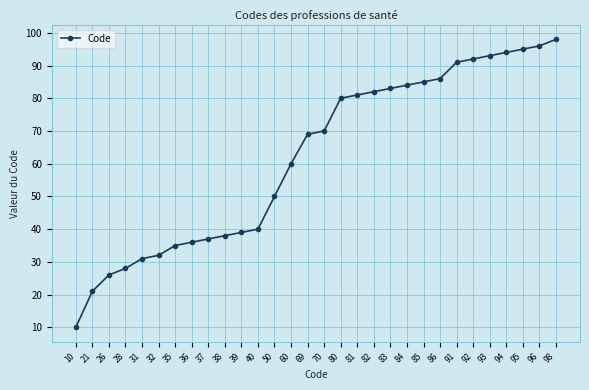

What is the value of the 22nd point from the left?

85